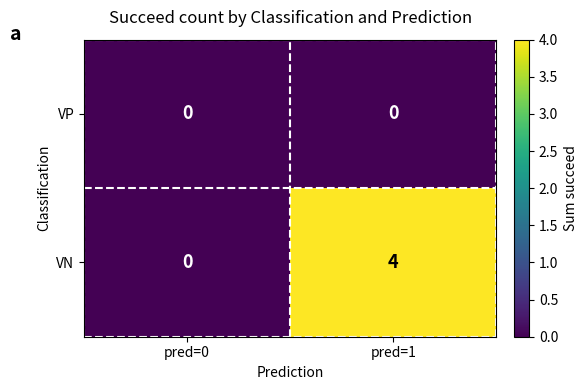

Which label corresponds to the largest value in the chart?

pred=1